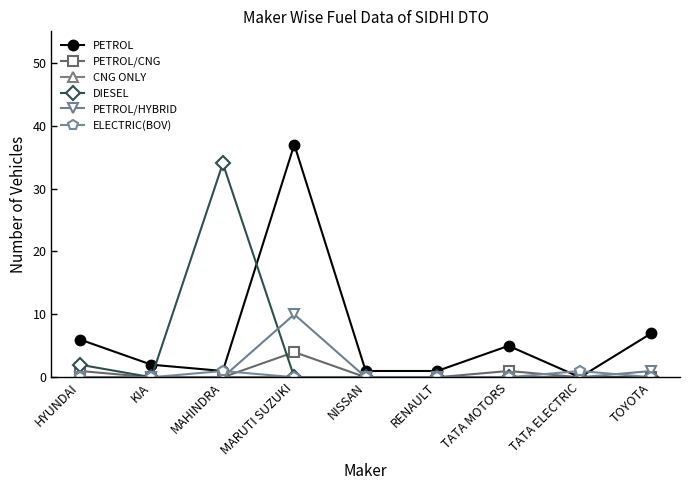

At which category is the sum across all series the highest?

MARUTI SUZUKI